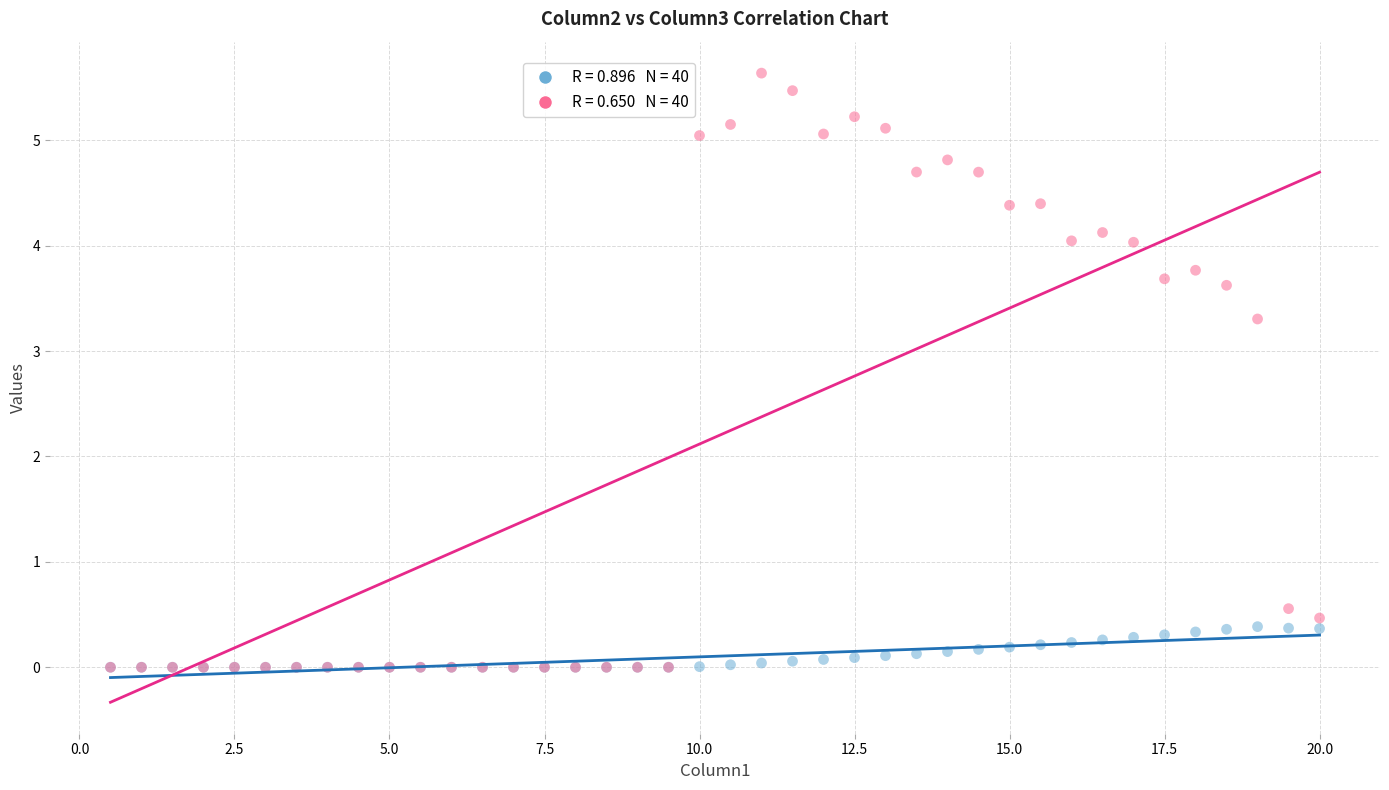

Across all series, what Y value is closest to 2?

3.3